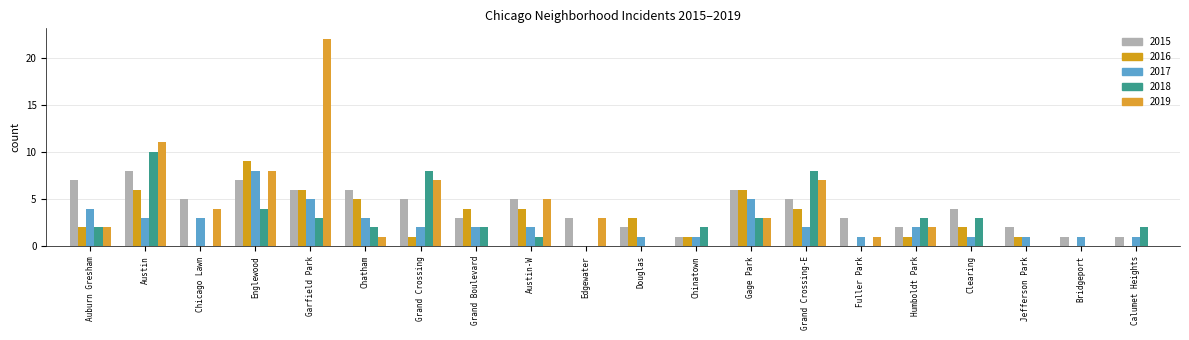

How many groups of bars are there?

20